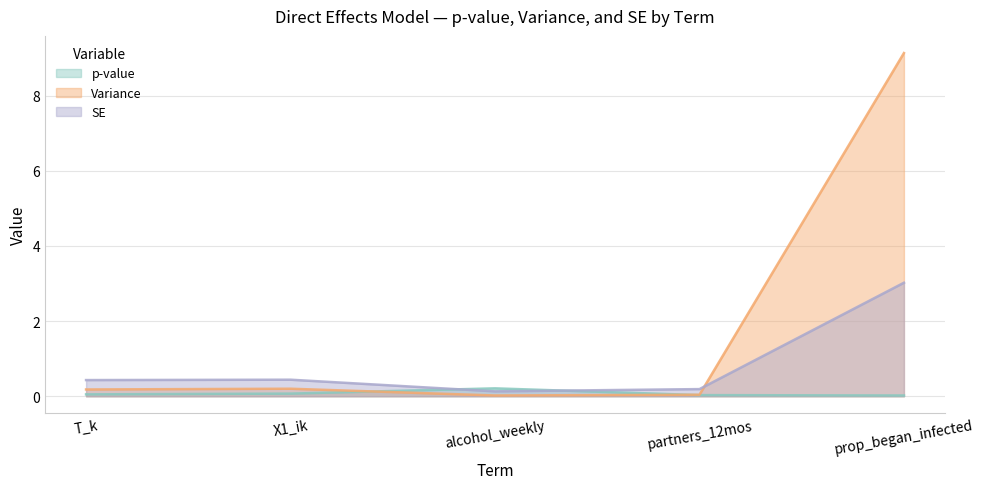

What is the difference between the p-value values at T_k and alcohol_weekly?

0.2